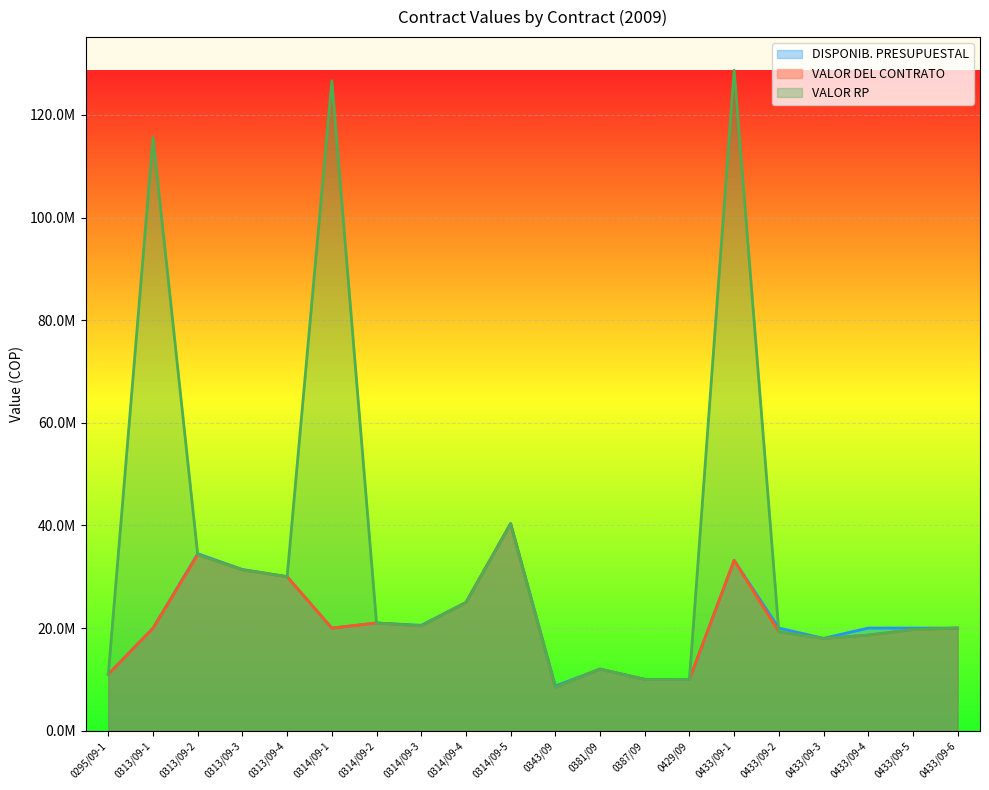

Count the number of categories in the chart.

20